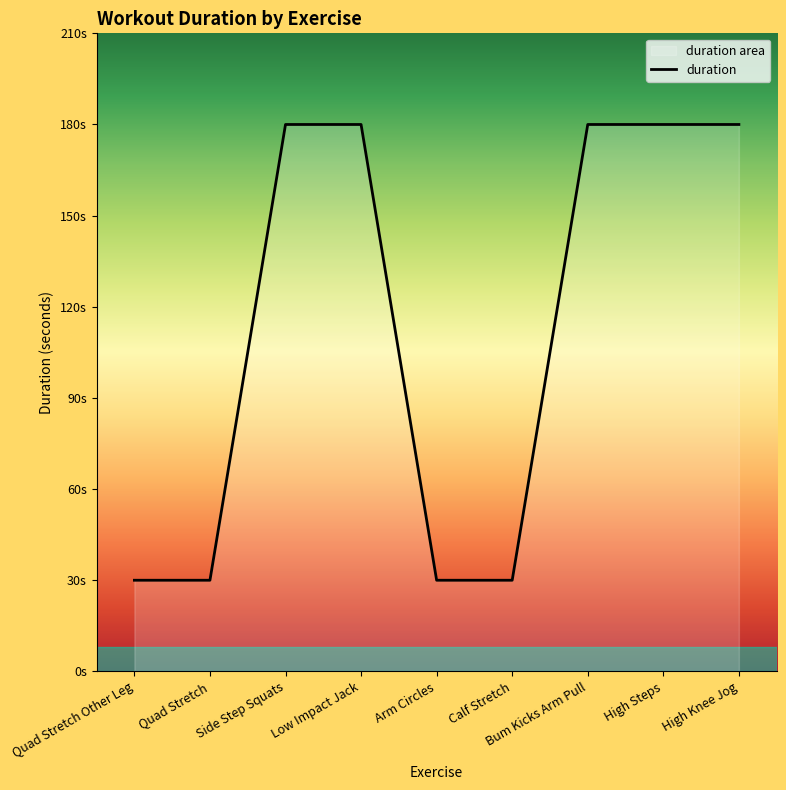

True or false: there are more than 0 points higher than both neighbors.

False